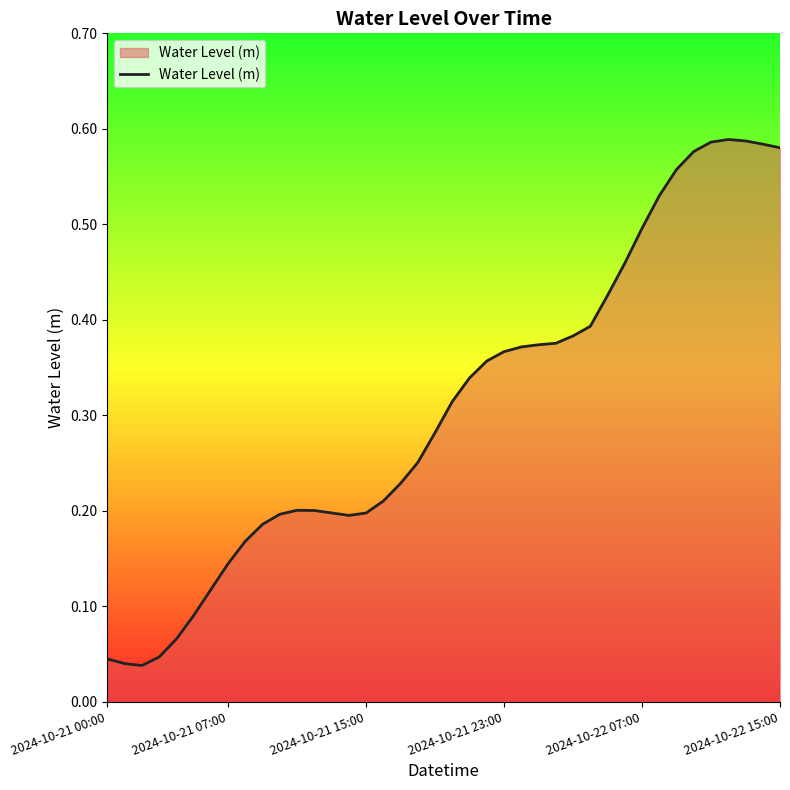

How many lines are shown in the chart?

1